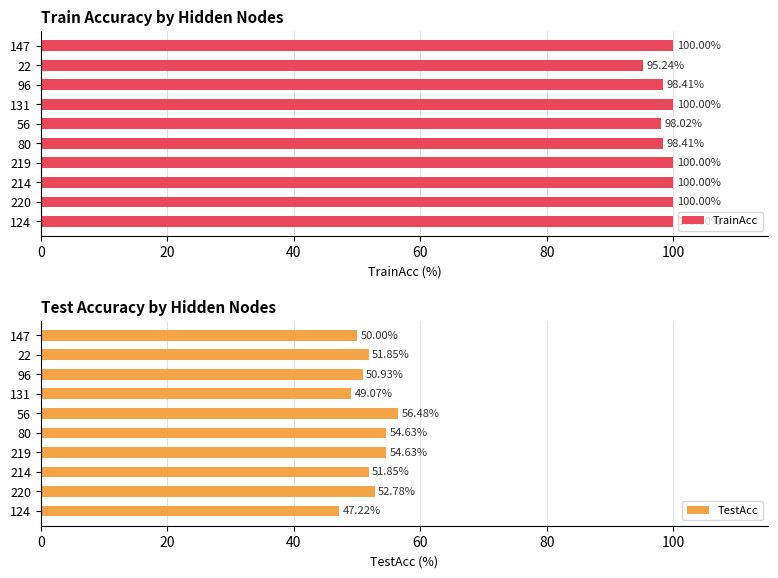

Rank the series by their average value, from highest to lowest.

TrainAcc, TestAcc